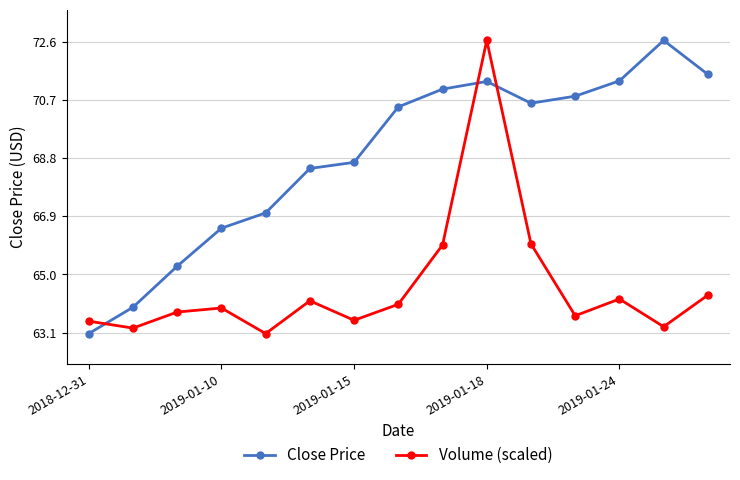

What is the minimum value for Close Price?

63.1